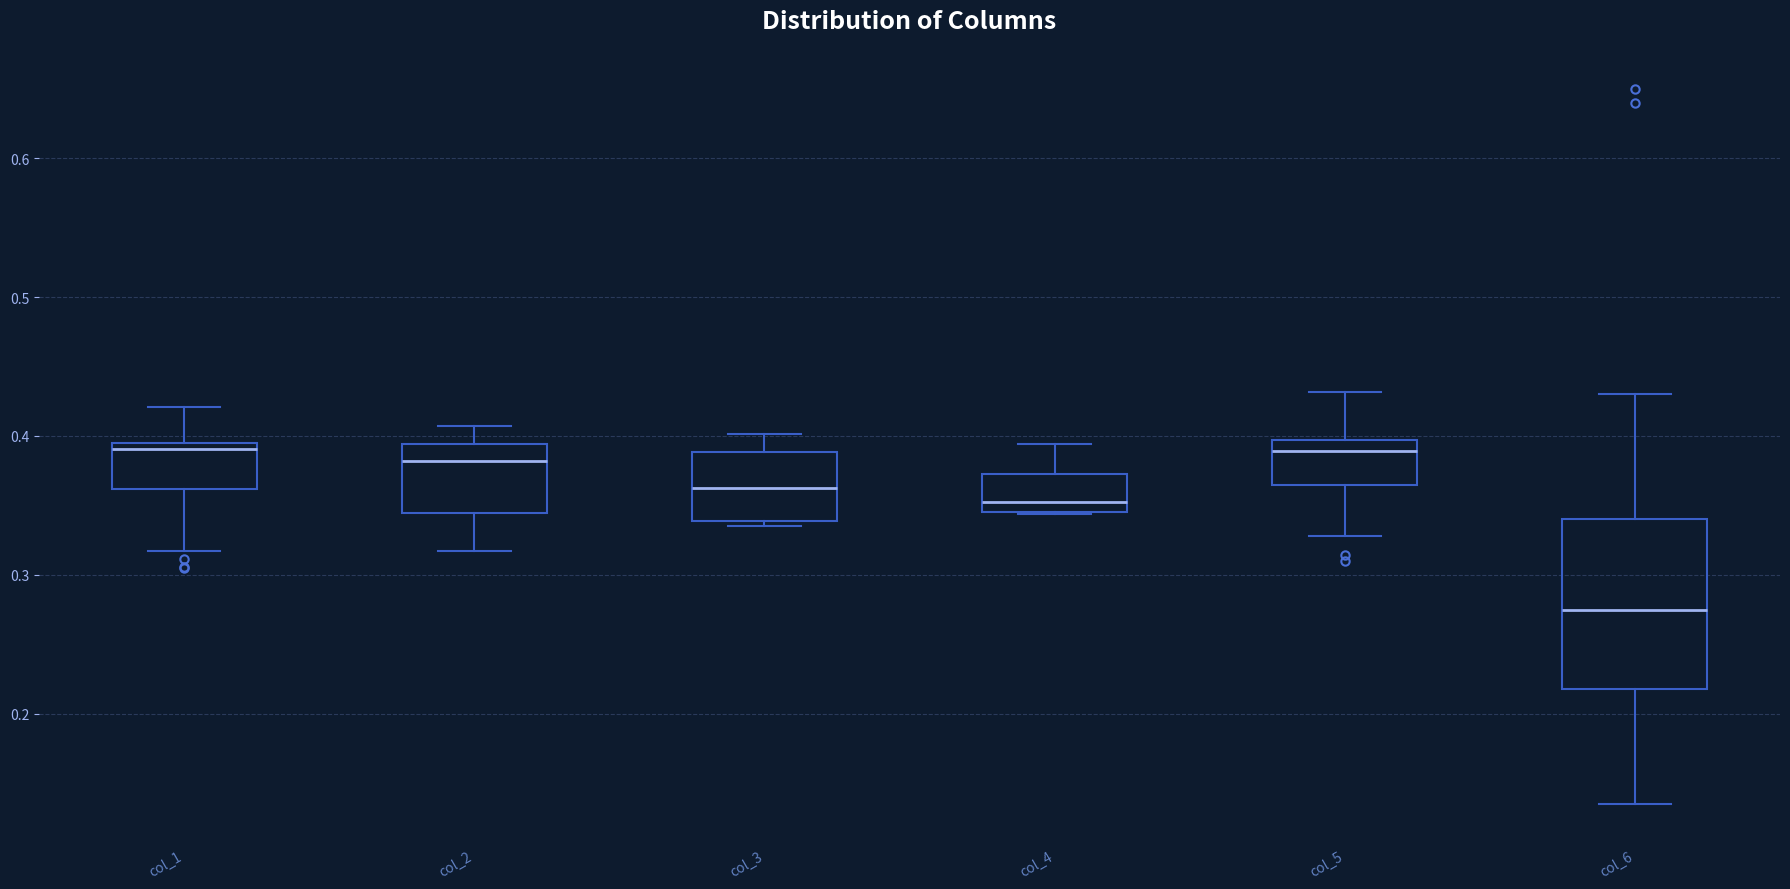

Reading left to right, transcribe this box plot: for each box, give where its median line is, the range the box spans, and where its two whiskers end, as read against the y-axis. The values are not printed on the chart, so give them approximately, as read against the axis.

col_1: median 0.39 (just below the box's upper edge), box 0.36 to 0.39, whiskers 0.32 to 0.42
col_2: median 0.38, box 0.34 to 0.39, whiskers 0.32 to 0.41
col_3: median 0.36, box 0.34 to 0.39, whiskers 0.34 (just below the box's lower edge) to 0.40
col_4: median 0.35 (just above the box's lower edge), box 0.35 to 0.37, whiskers 0.34 to 0.39
col_5: median 0.39, box 0.36 to 0.40, whiskers 0.33 to 0.43
col_6: median 0.27, box 0.22 to 0.34, whiskers 0.14 to 0.43